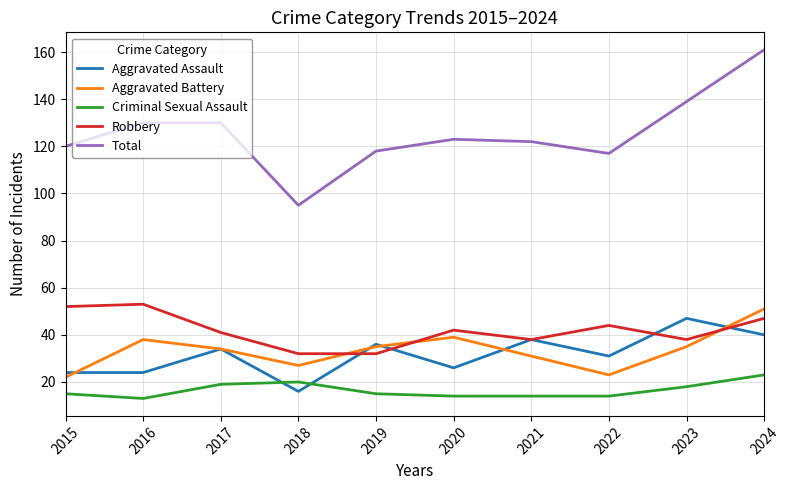

Where does the Total series first go above 123?

2016